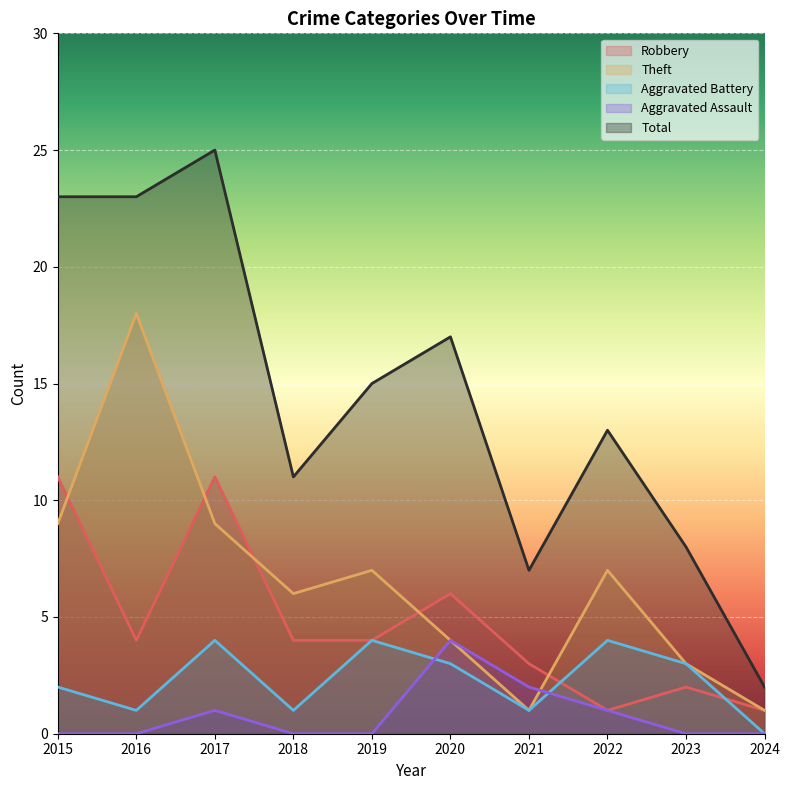

Reading left to right, extract all data points from this chart.

Robbery: 11	4	11	4	4	6	3	1	2	1
Theft: 9	18	9	6	7	4	1	7	3	1
Aggravated Battery: 2	1	4	1	4	3	1	4	3	0
Aggravated Assault: 0	0	1	0	0	4	2	1	0	0
Total: 23	23	25	11	15	17	7	13	8	2